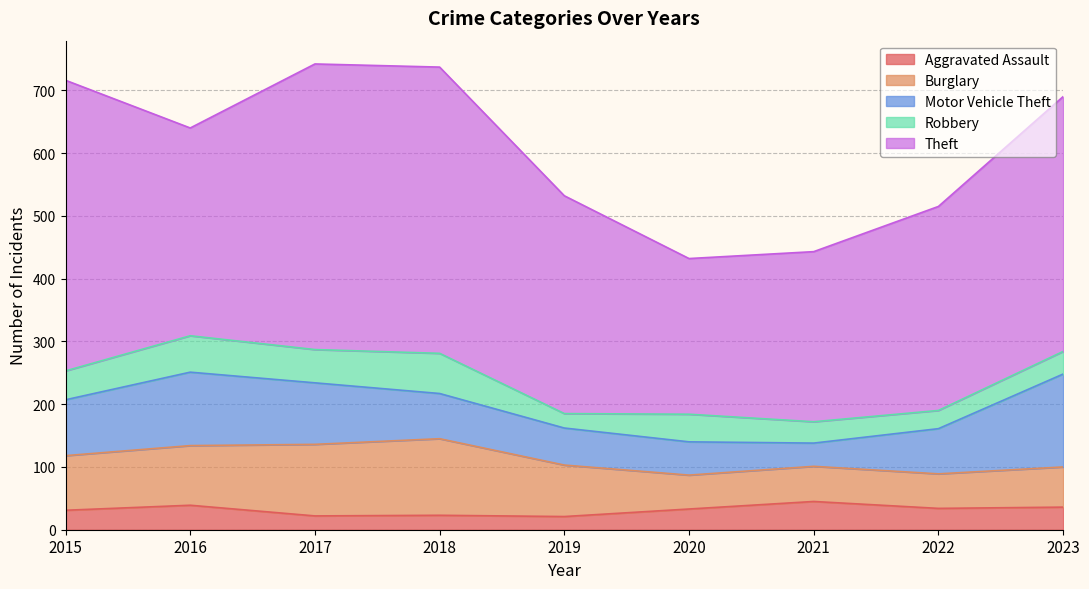

How many data points does each series have?

9